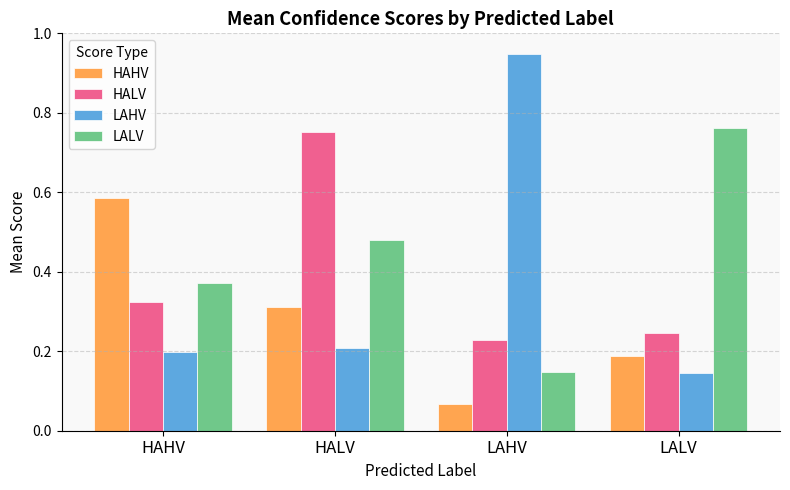

At which category is the sum across all series the highest?

HALV